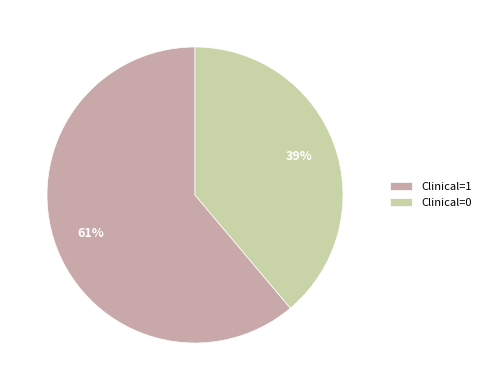

Is the sum of Clinical=0 and Clinical=1 greater than half?

Yes